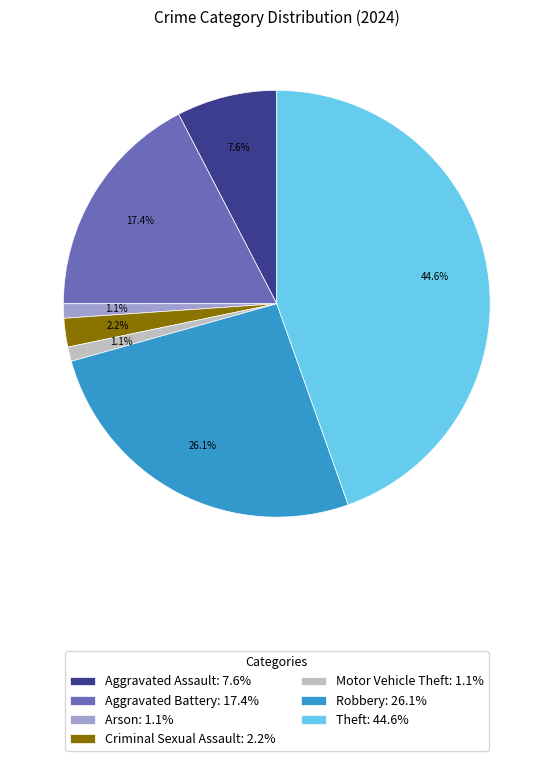

How much of the chart is everything except Arson: 1.1%?

98.9%